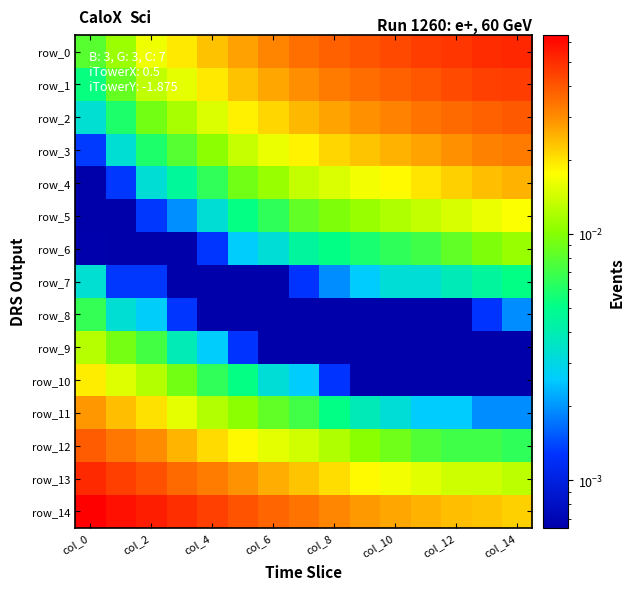

At which label does row_11 reach its peak?

col_0